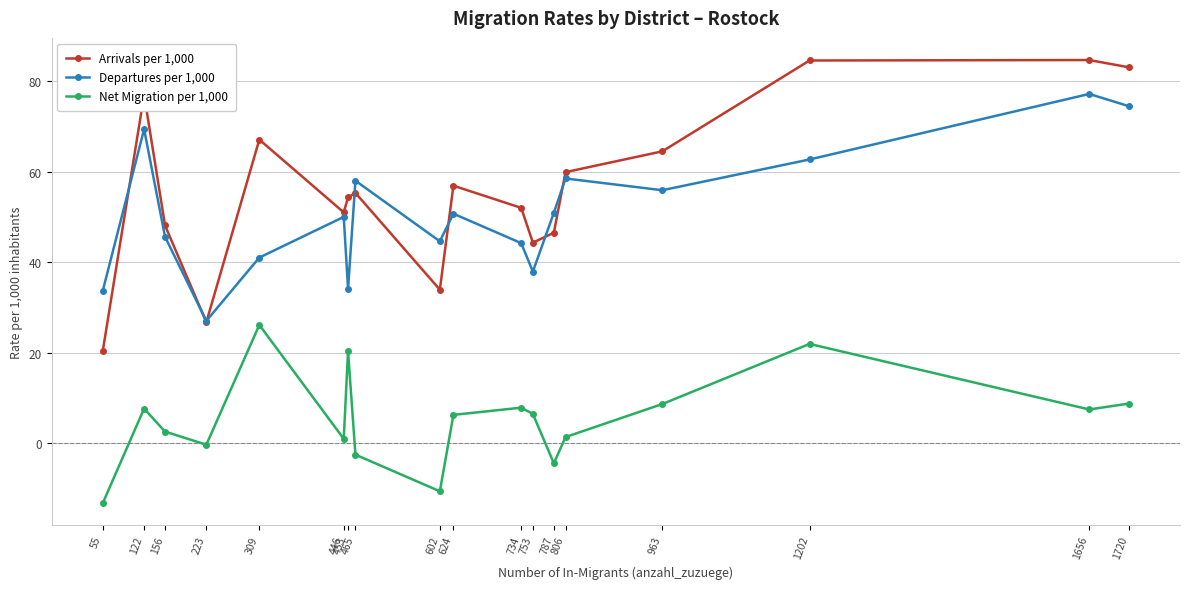

Does the chart display data point markers on the line(s)?

Yes